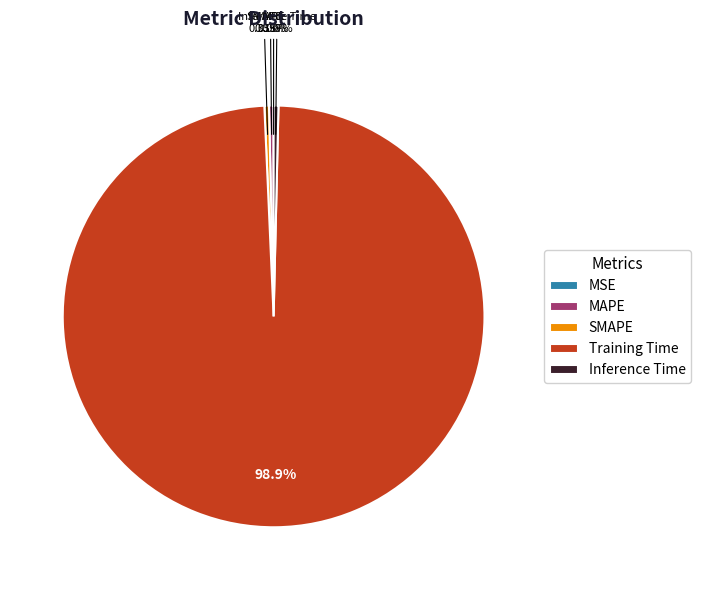

What is the largest slice in the pie chart?

Training Time